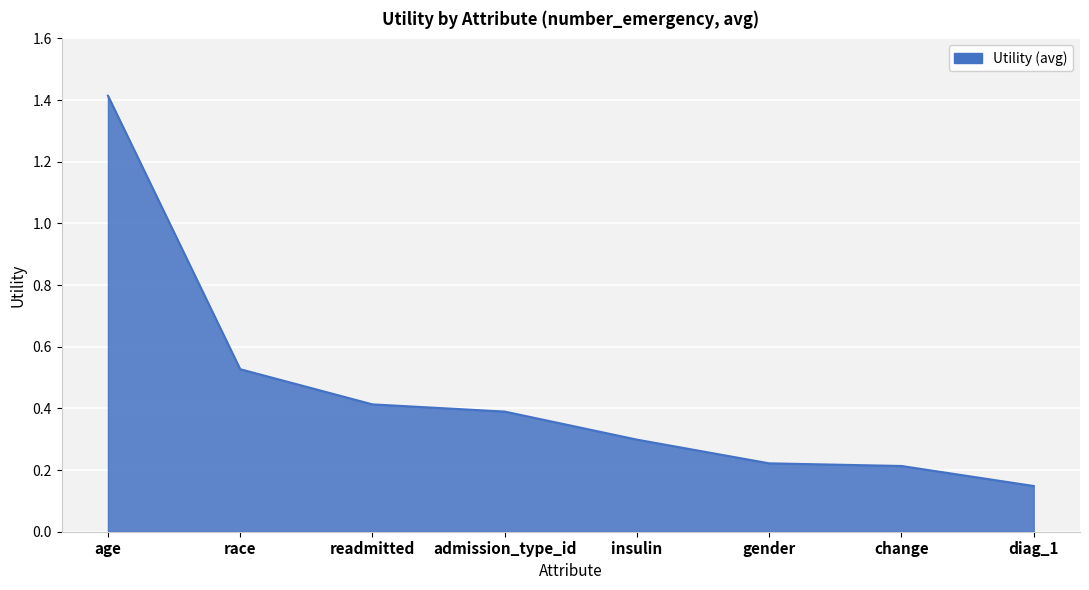

What is the sum of all values?

3.6